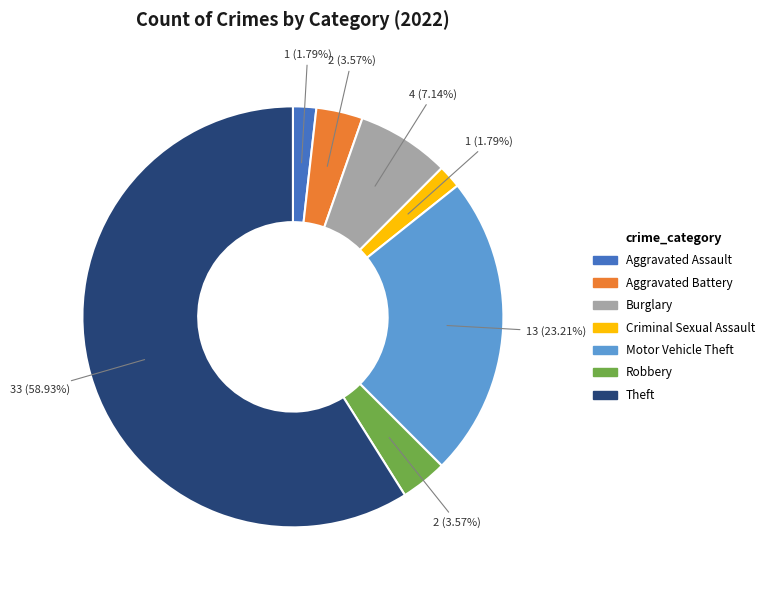

Combined, do Burglary and Aggravated Battery account for over 50%?

No